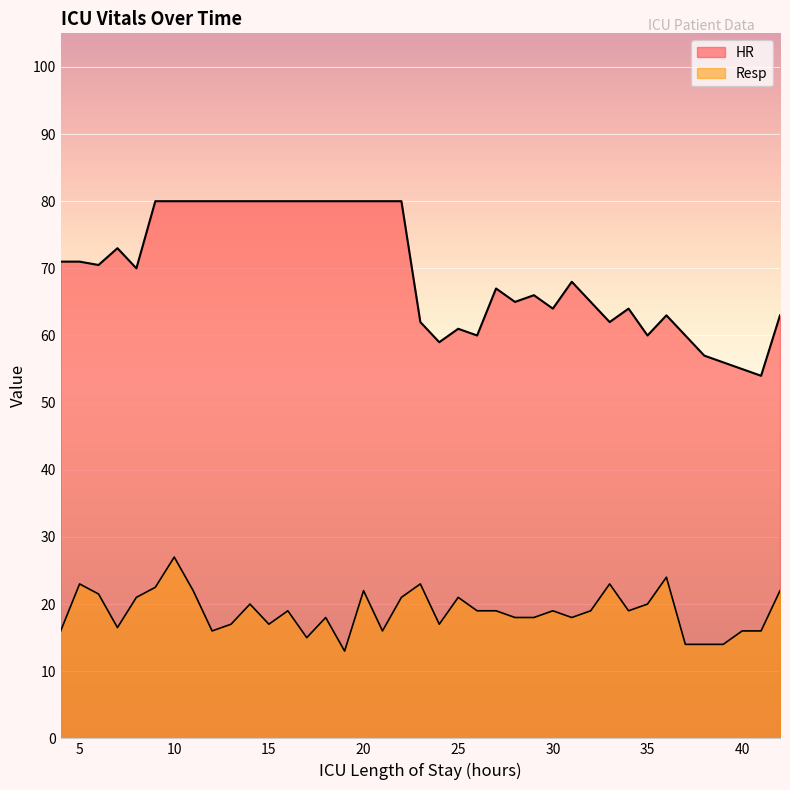

Does the chart display data point markers on the line(s)?

No